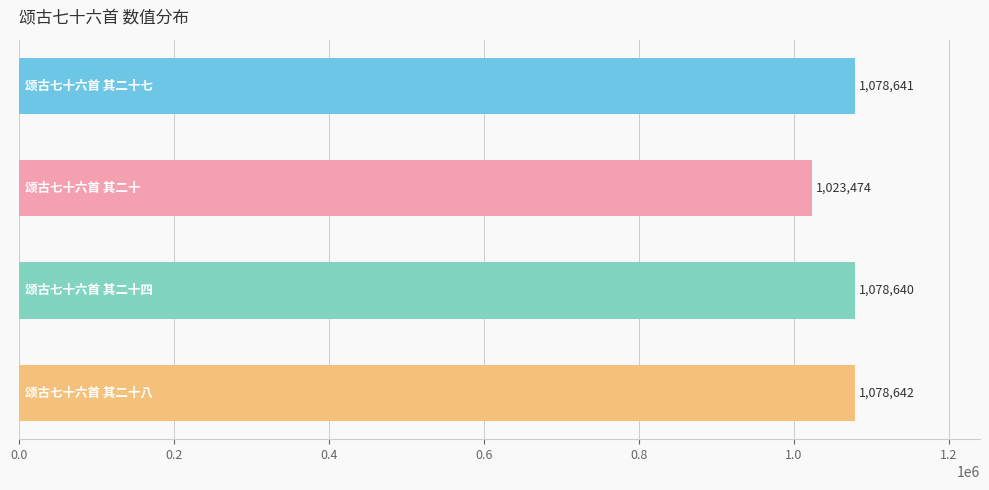

What is the sum of all values?

4259397